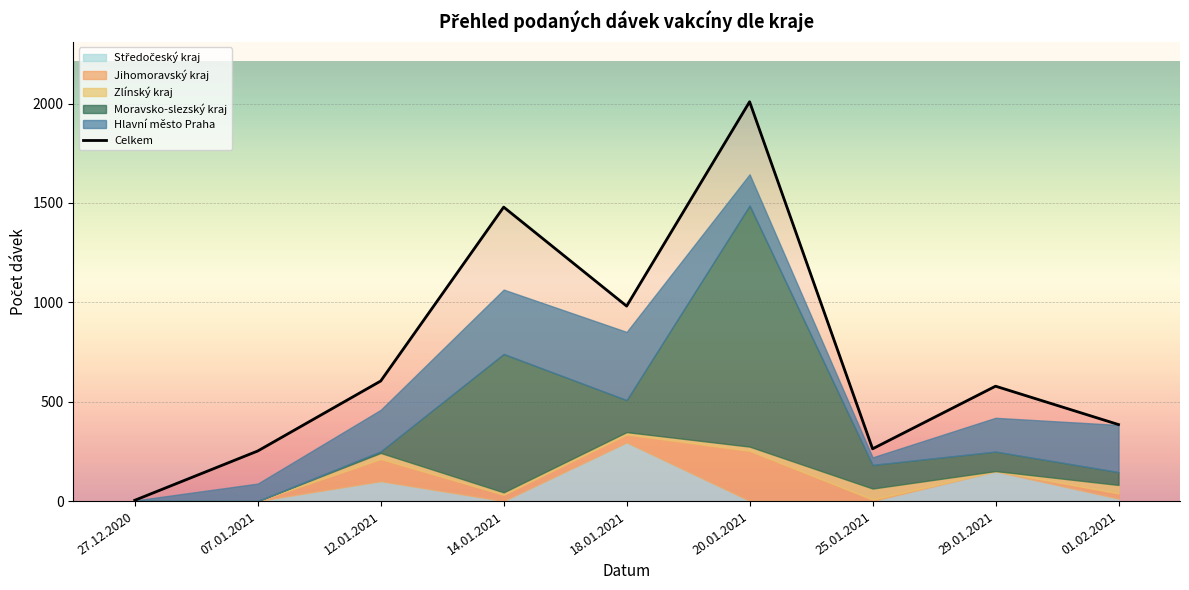

Between 25.01.2021 and 29.01.2021, which is larger?

29.01.2021